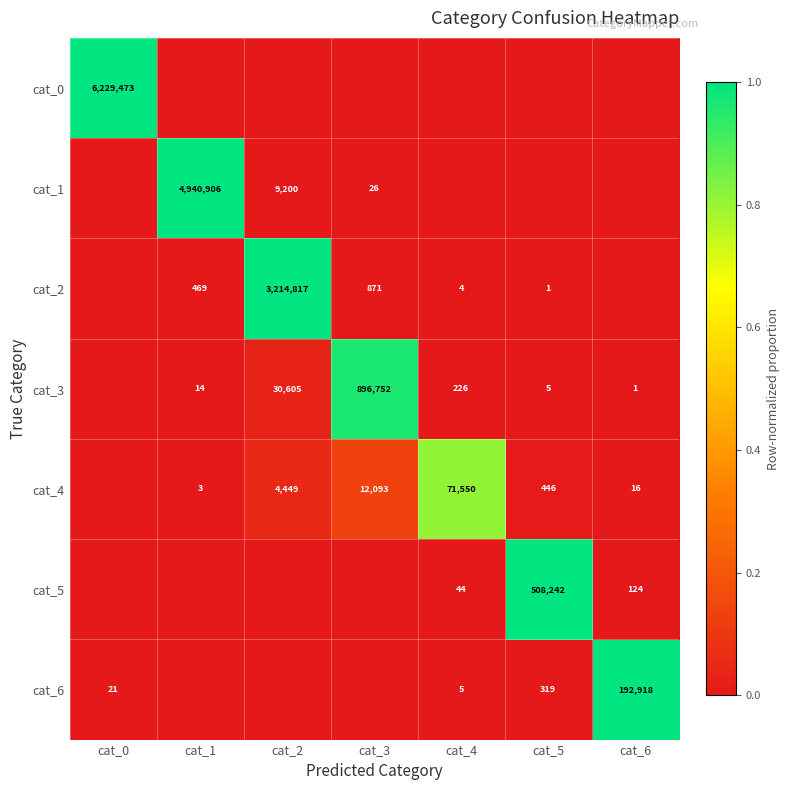

What is the sum of the cat_3 values at cat_3 and cat_6?

896753